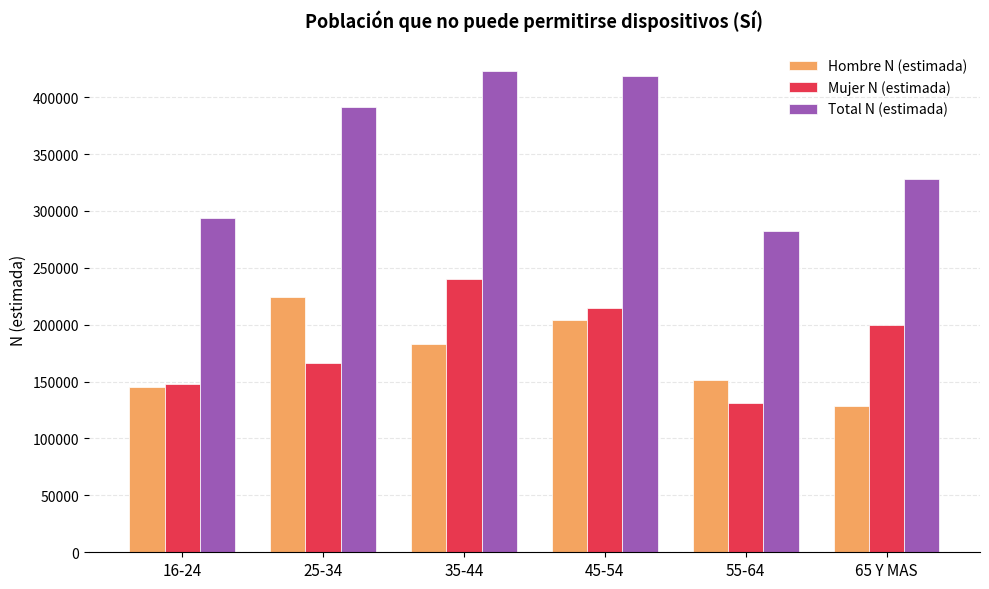

What is the value of the Mujer N (estimada) bar at the 3rd from the left?

240208